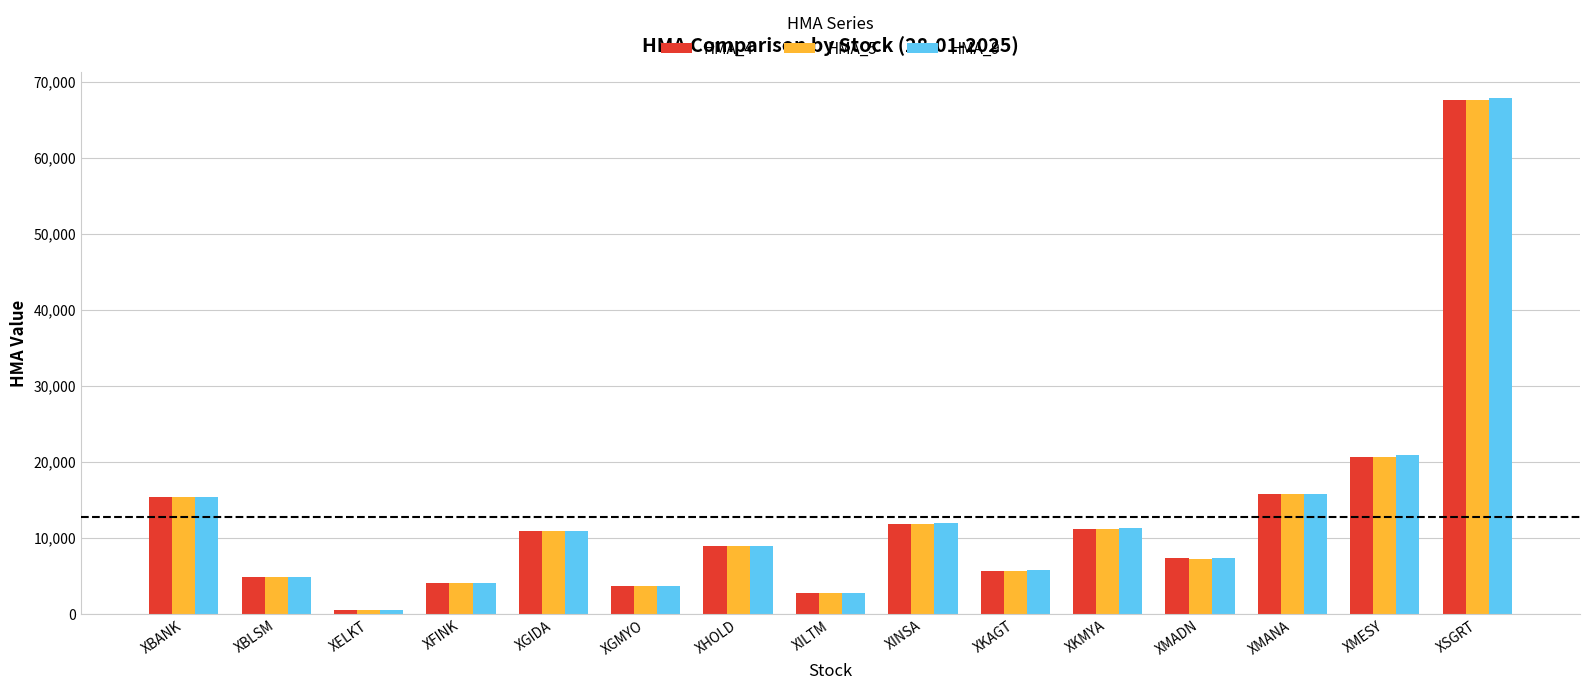

At which label does HMA_4 first exceed 8891?

XBANK